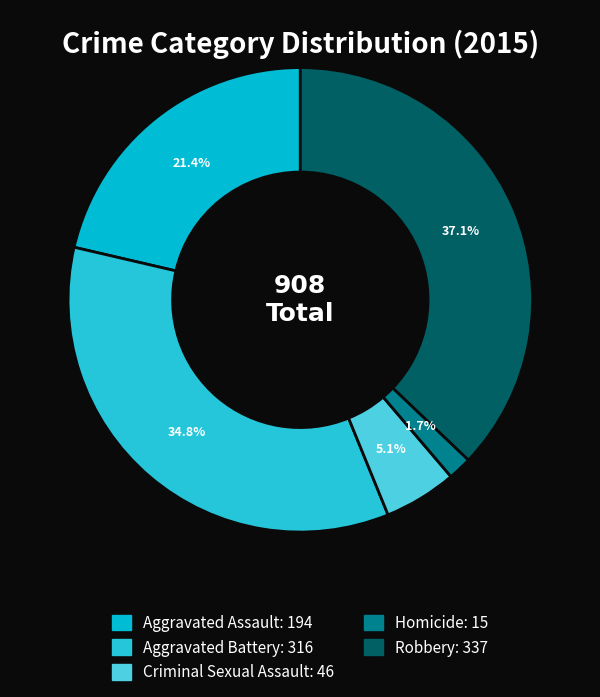

Count the number of slices in the pie.

5